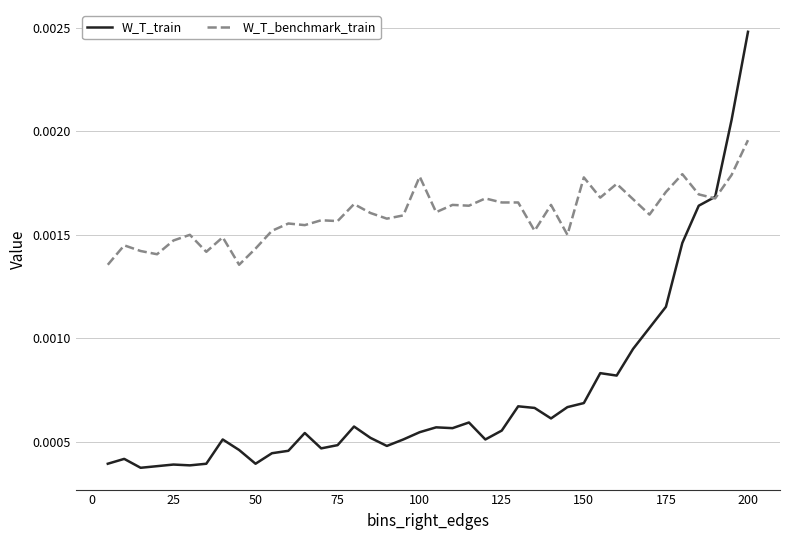

Rank the series by their average value, from highest to lowest.

W_T_benchmark_train, W_T_train